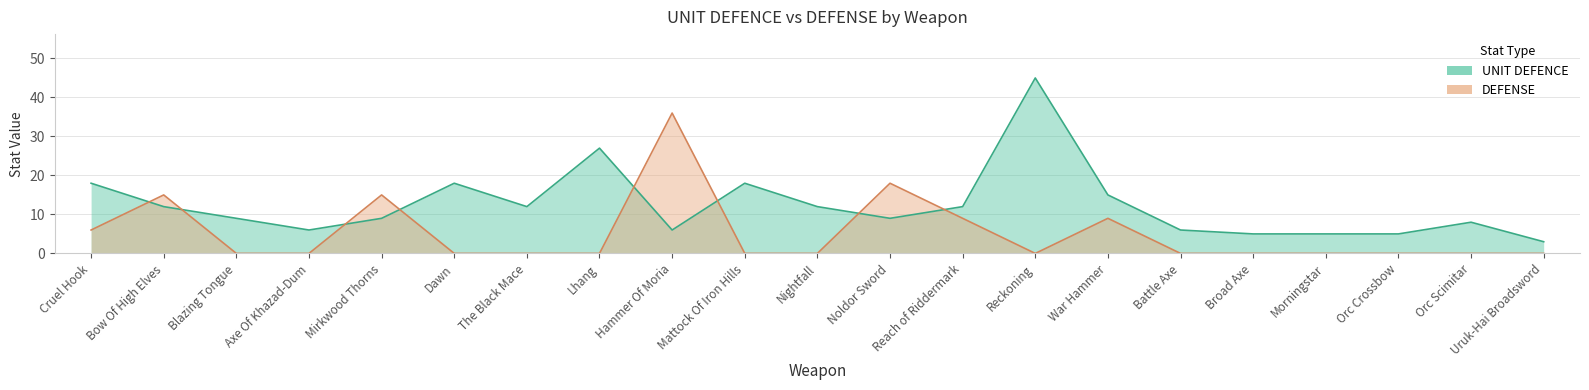

Rank the series at Reach of Riddermark from lowest to highest value.

DEFENSE, UNIT DEFENCE